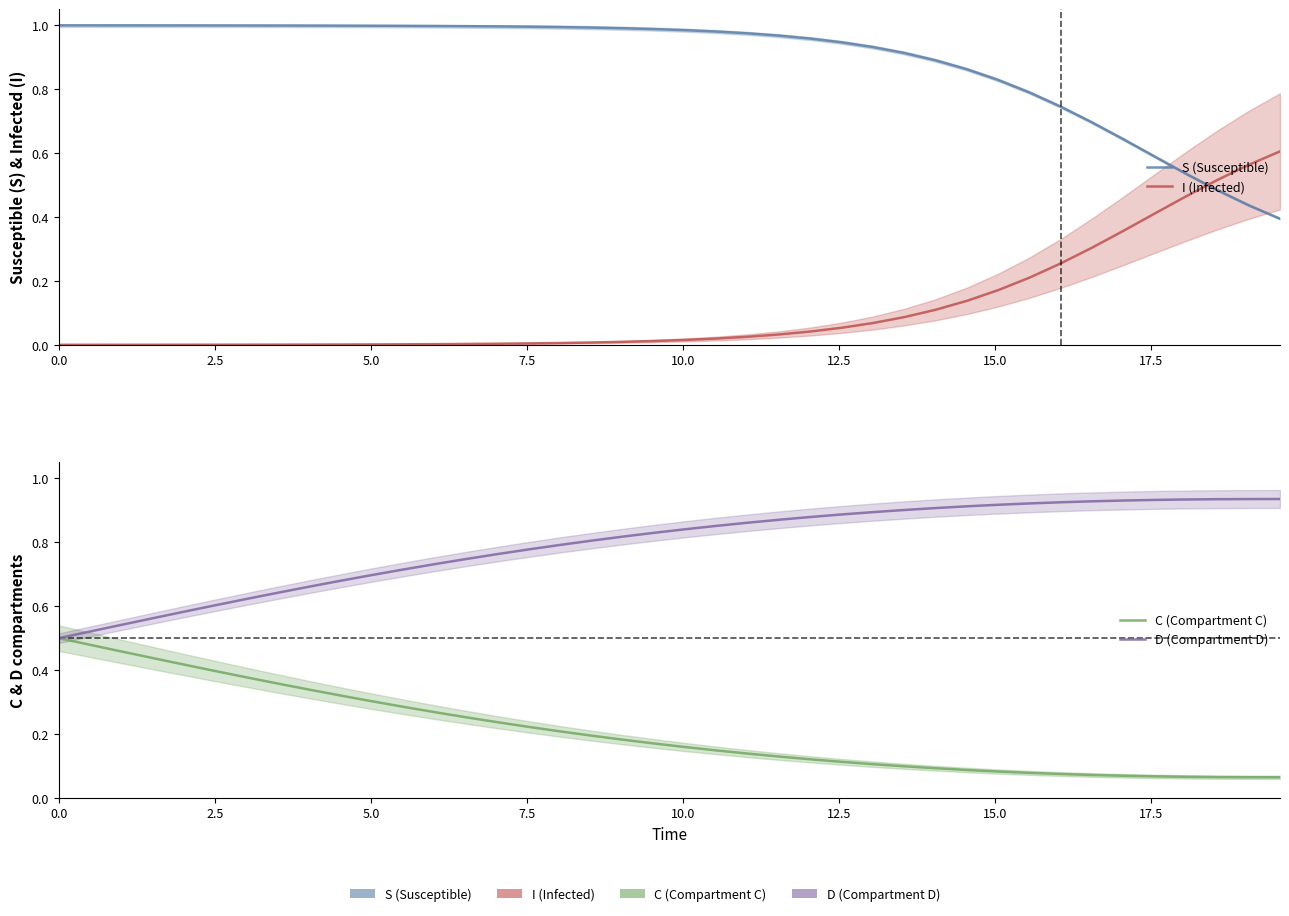

Is this an area chart (filled region under the line)?

No